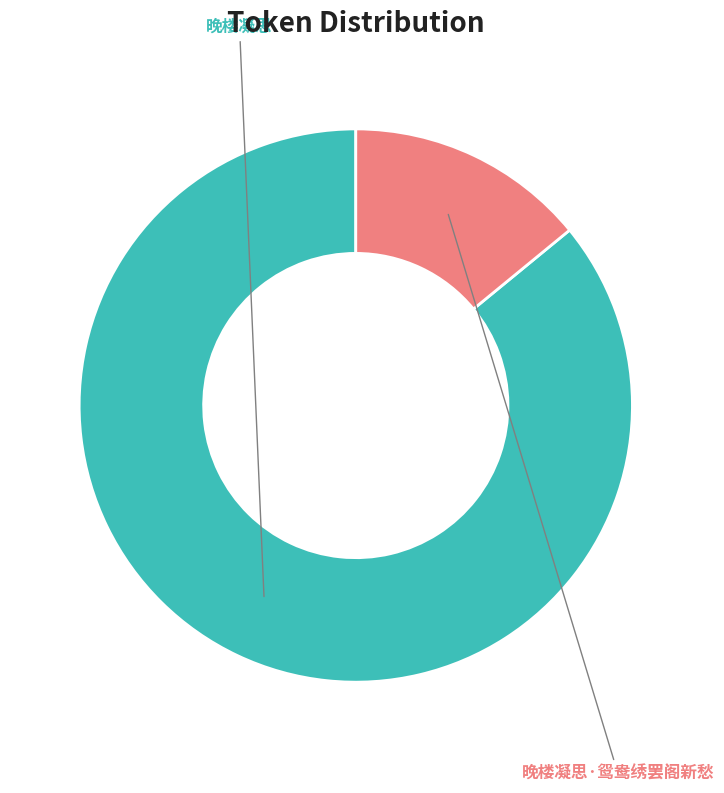

Is there any slice that represents more than half of the pie?

Yes